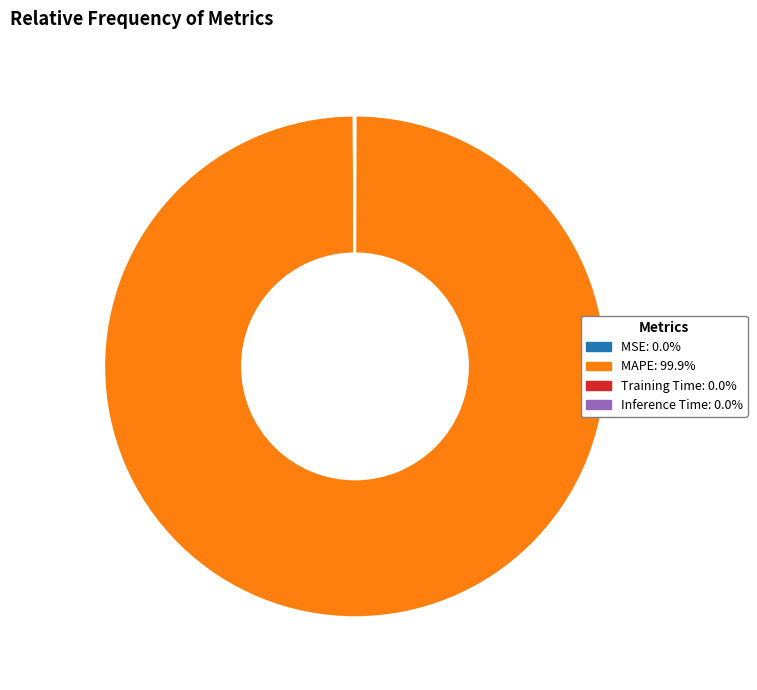

Is there a majority slice in this chart?

Yes